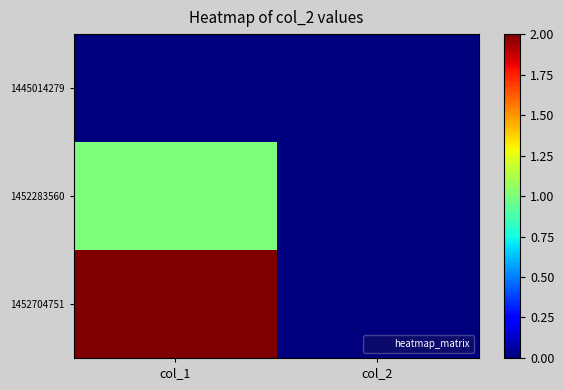

Between col_1 and col_2, which series saw the biggest shift?

1452704751